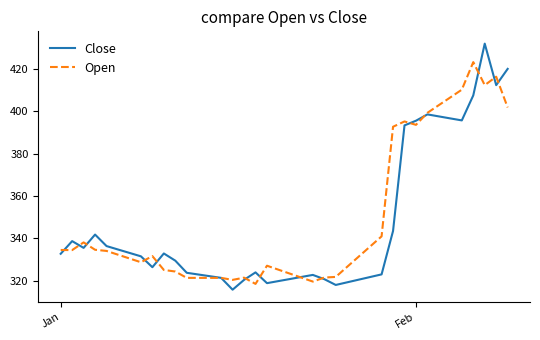

Which series has the largest range (max minus min)?

Close